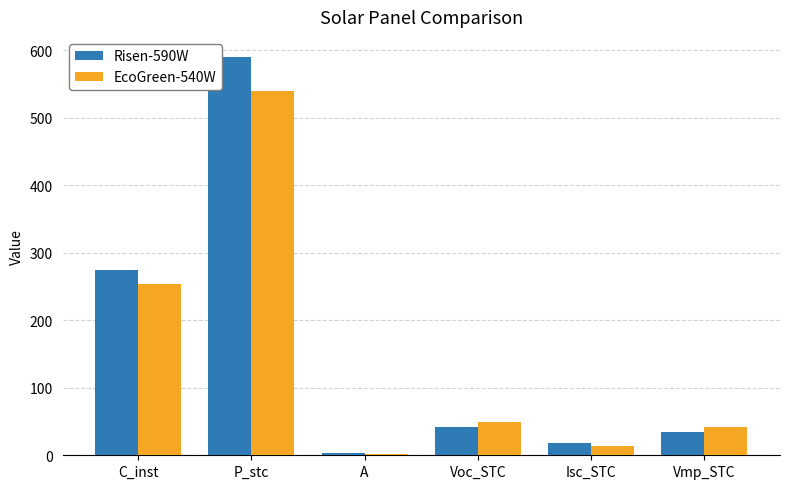

Reading right to left, what are all the values shown in this chart?

Risen-590W: Vmp_STC=34.3	Isc_STC=18.2	Voc_STC=41.2	A=2.8	P_stc=590.0	C_inst=275.0
EcoGreen-540W: Vmp_STC=41.2	Isc_STC=13.8	Voc_STC=49.4	A=2.6	P_stc=540.0	C_inst=253.2